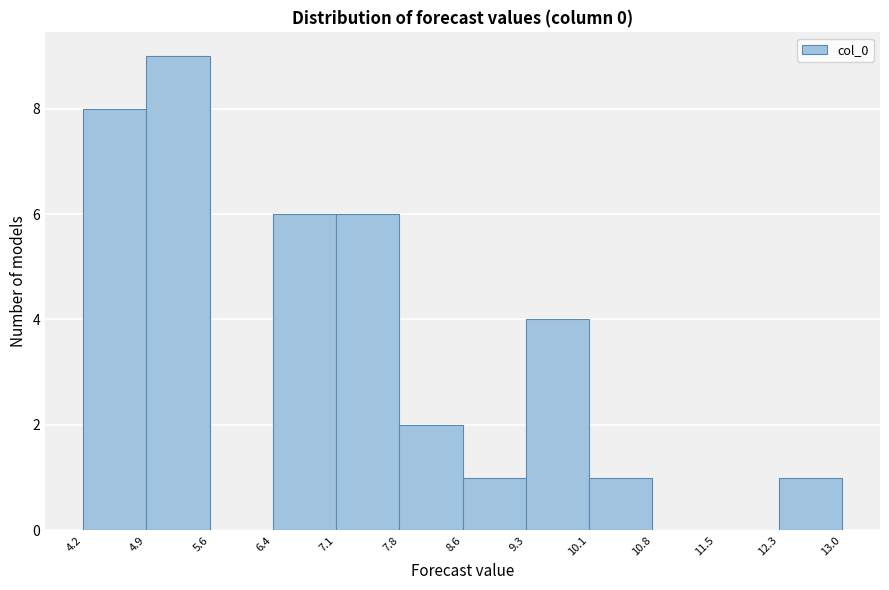

What is the height of the bar covering 10.1 to 10.8 on the x-axis? The values are not printed on the chart, so give them approximately, as read against the axis.

1